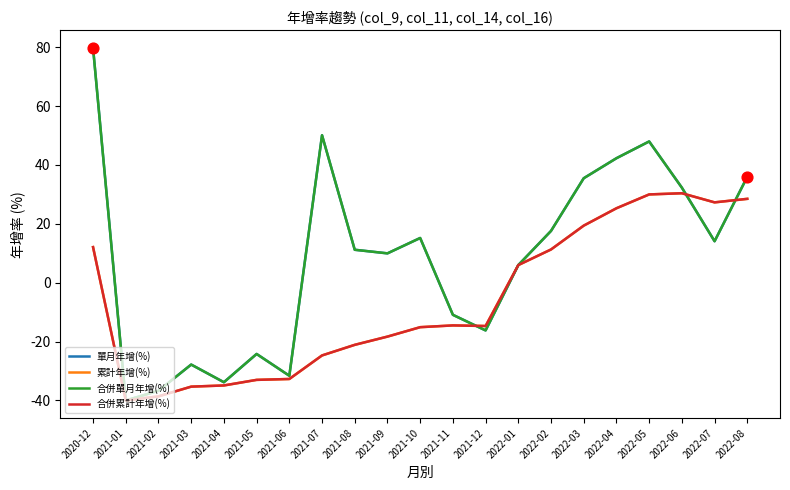

Is this an area chart (filled region under the line)?

No